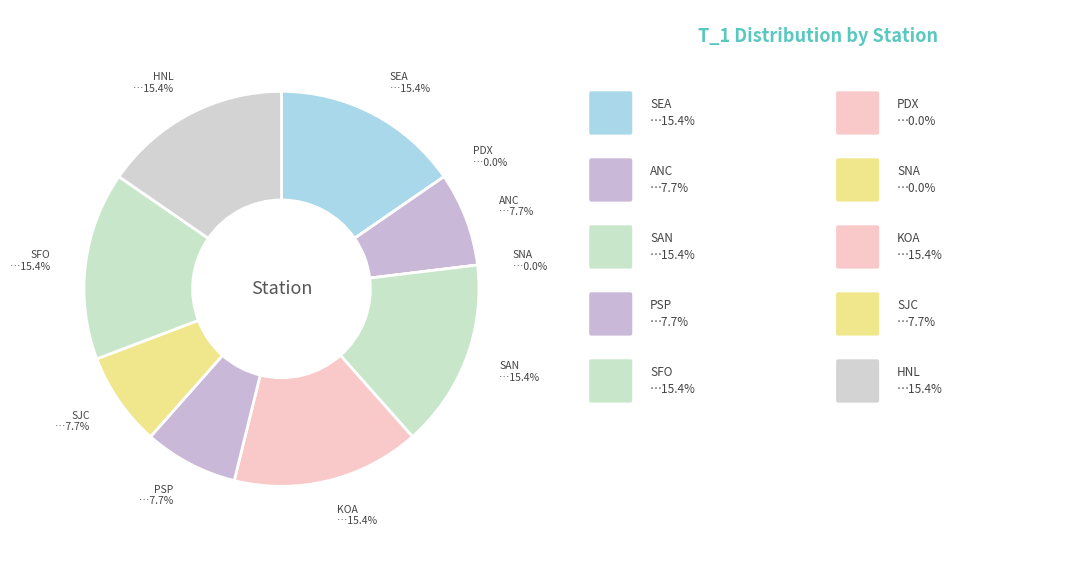

Combined, what portion of the pie is SAN and ANC?

23.1%